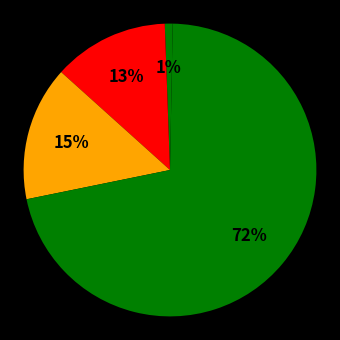

Count the number of slices in the pie.

5